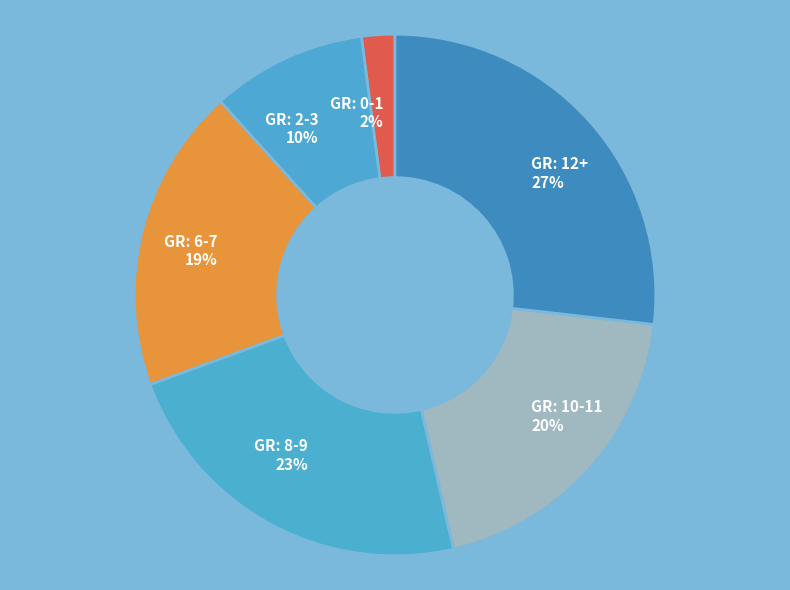

Which has a higher value, GR: 6-7 or GR: 12+?

GR: 12+